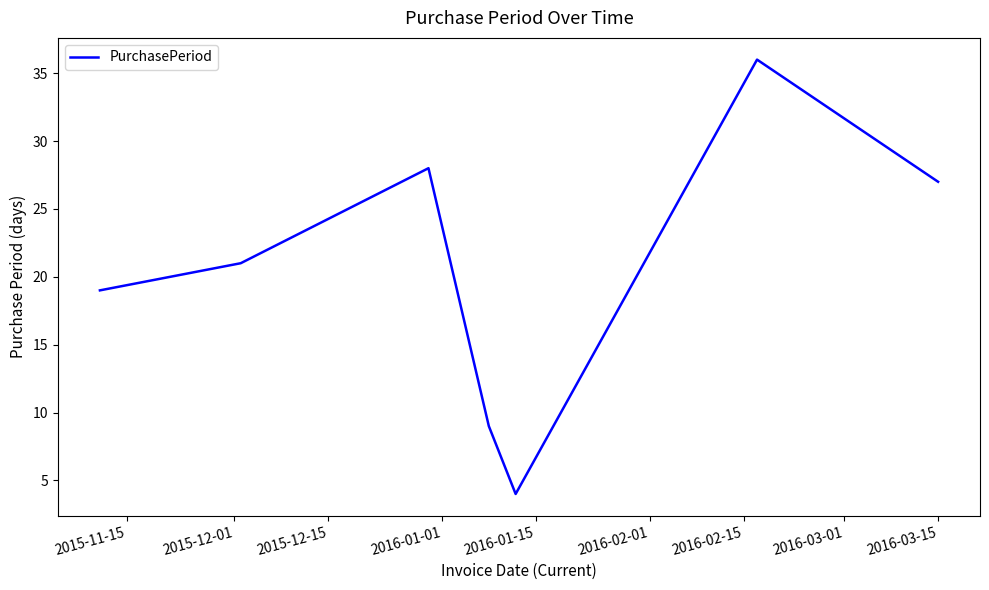

What is the average value?

21